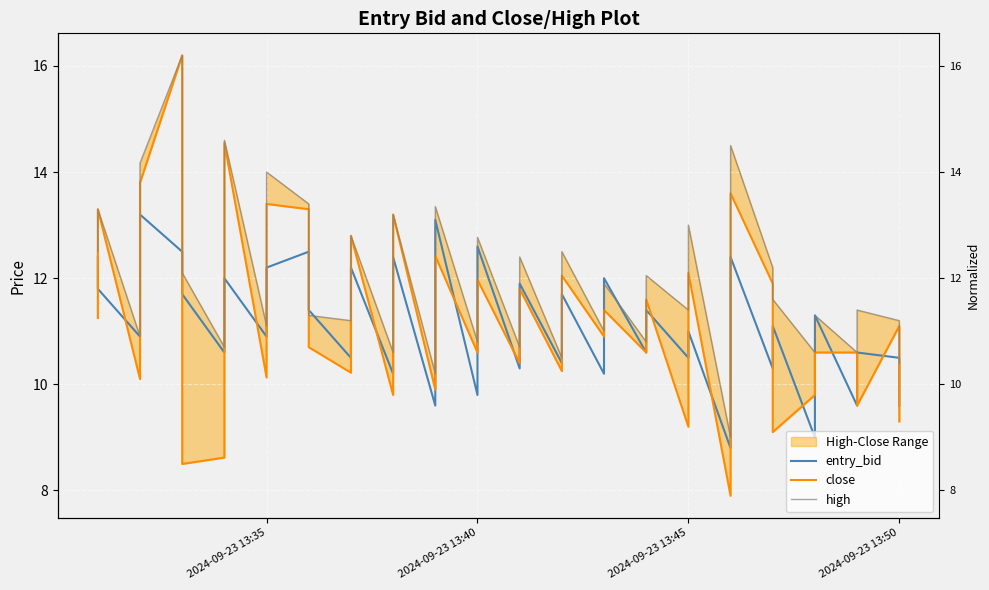

True or false: close has more than 1 points higher than both neighbors.

True